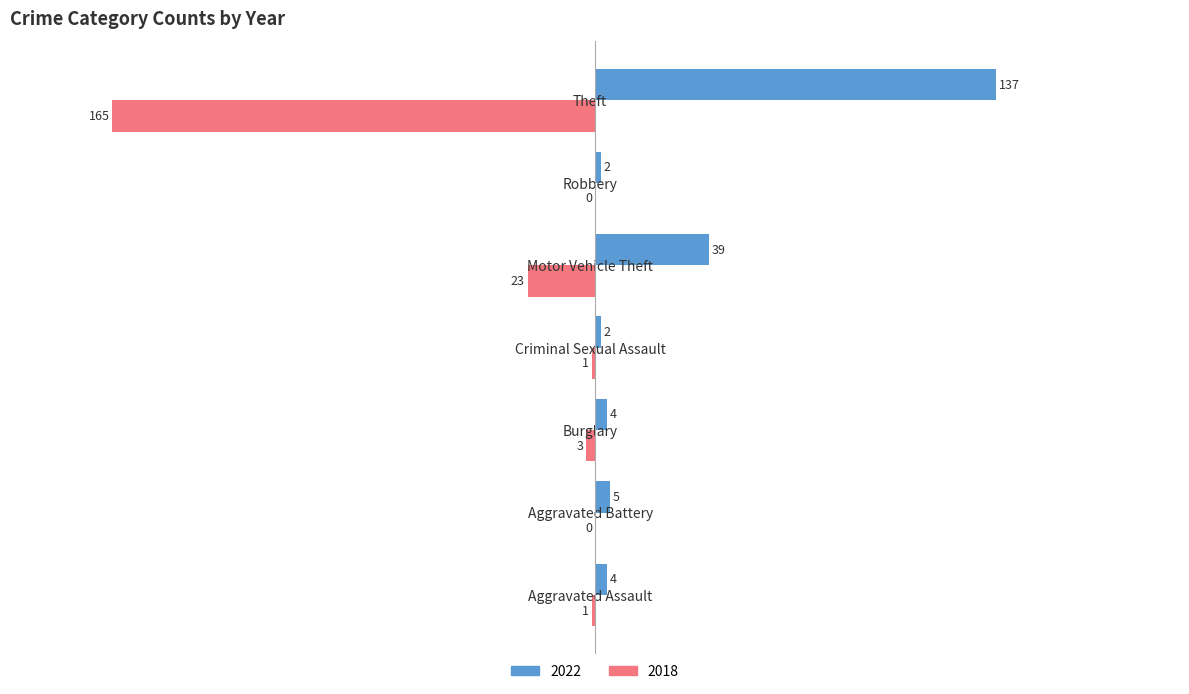

What is the sum of all 2018 values?

-193